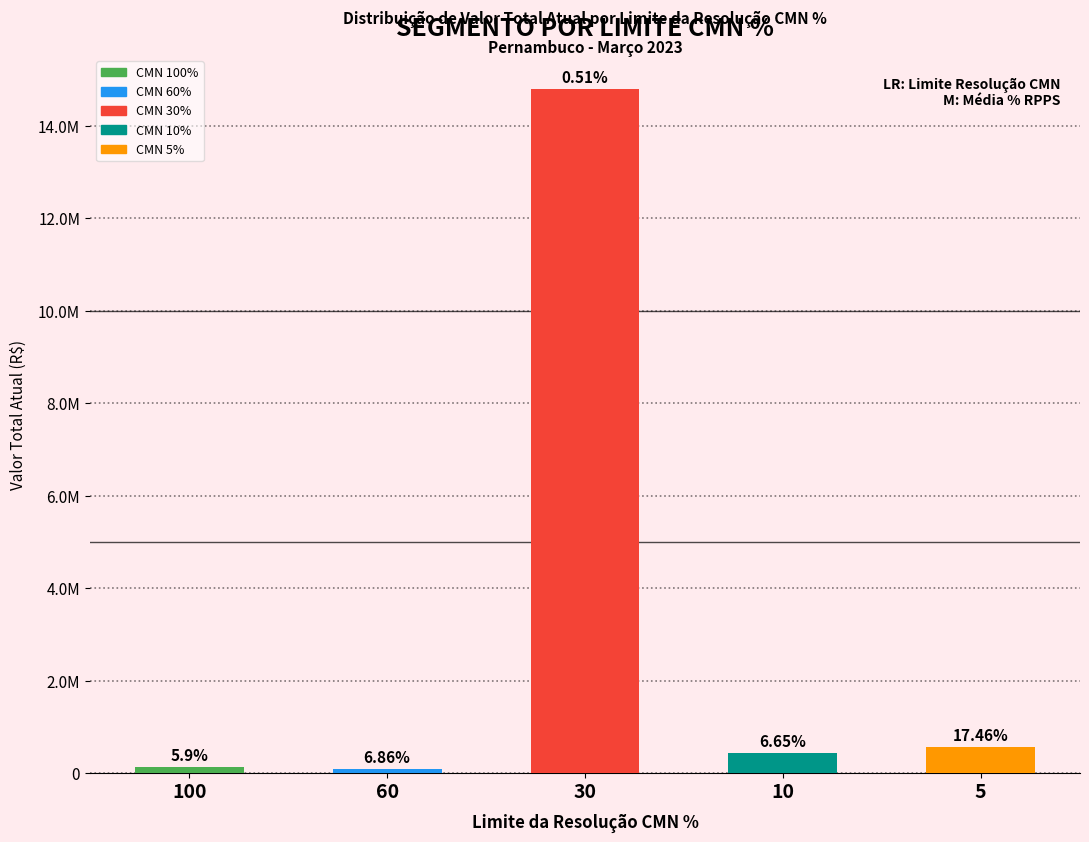

Which label corresponds to the smallest value in the chart?

60